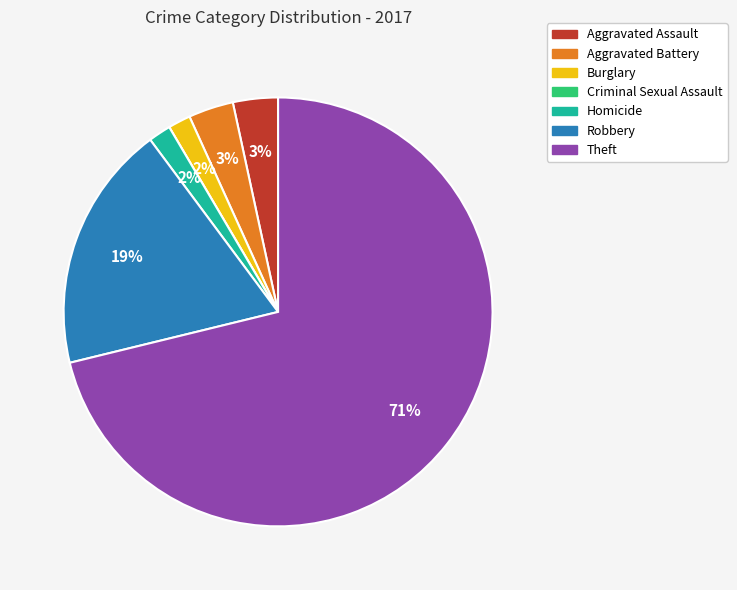

Which slice represents more than half of the pie?

Theft